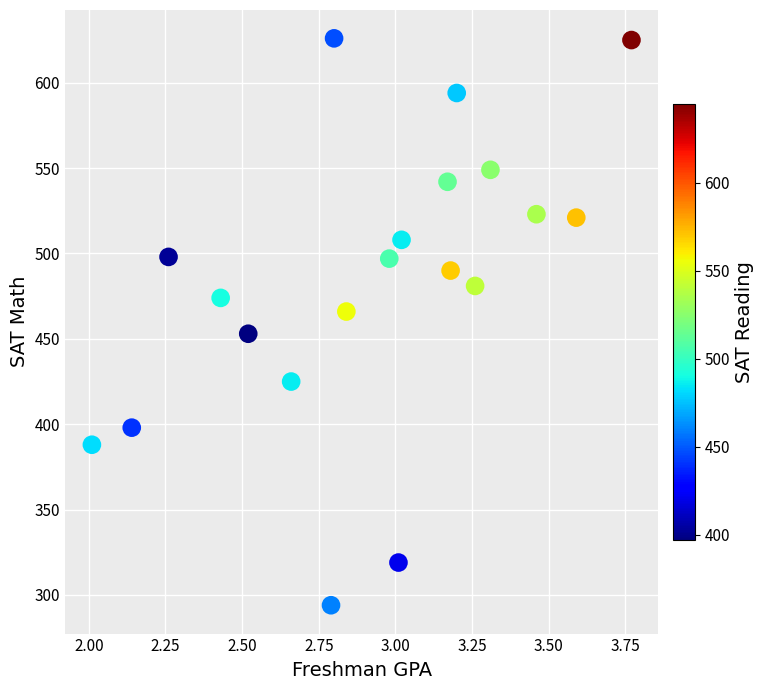

What is the range of Y values (max minus min)?

332